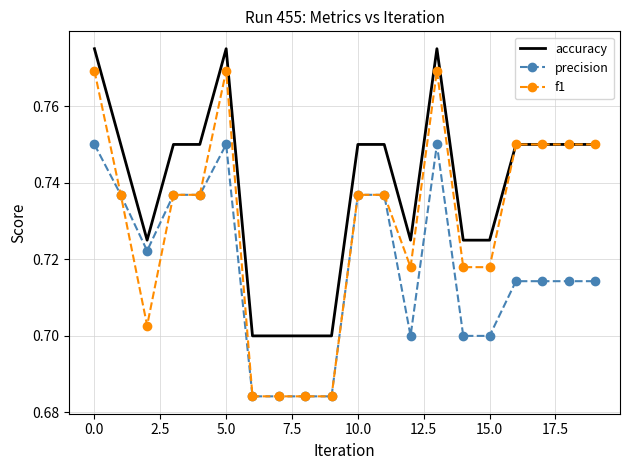

What is the difference between the maximum and minimum values in the f1 series?

0.1